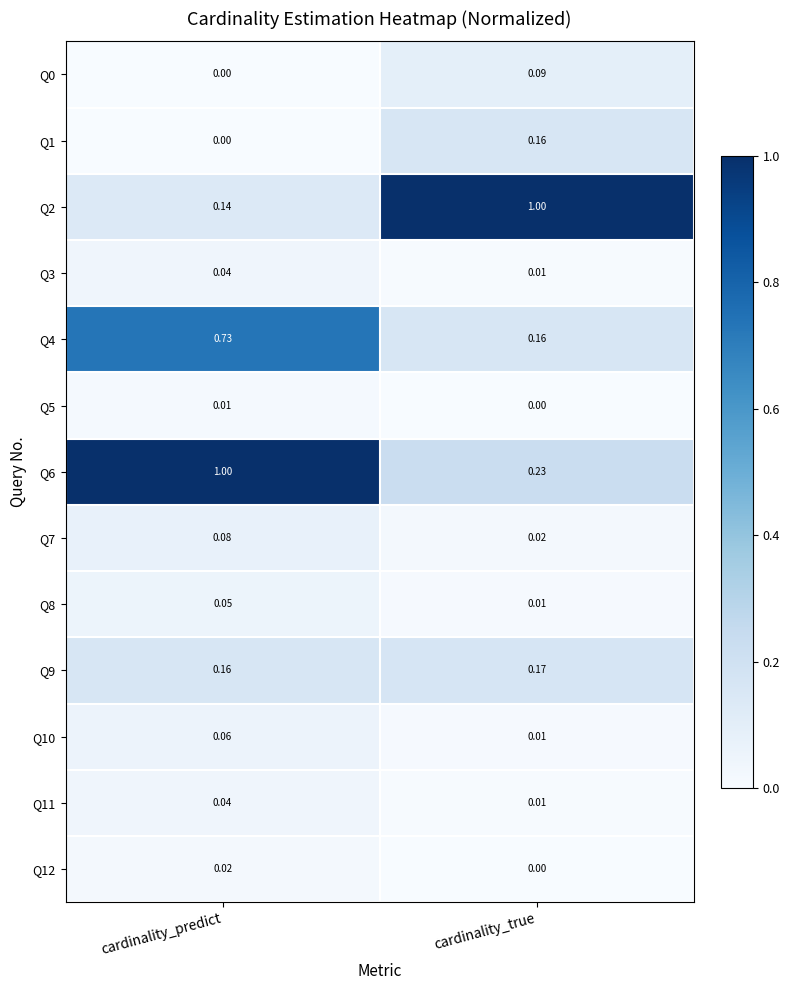

Which series changed the most between cardinality_predict and cardinality_true?

Q2